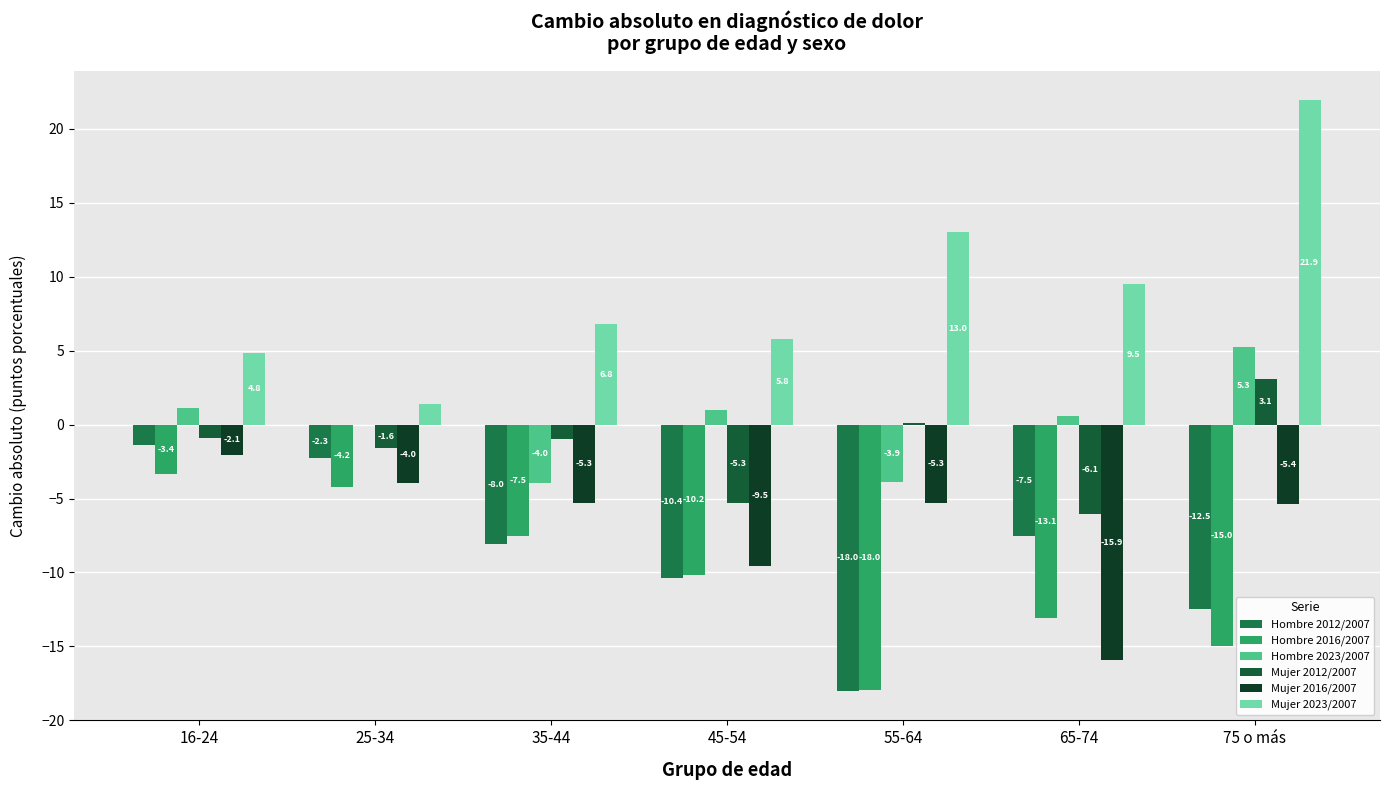

How many categories are shown in the chart?

7